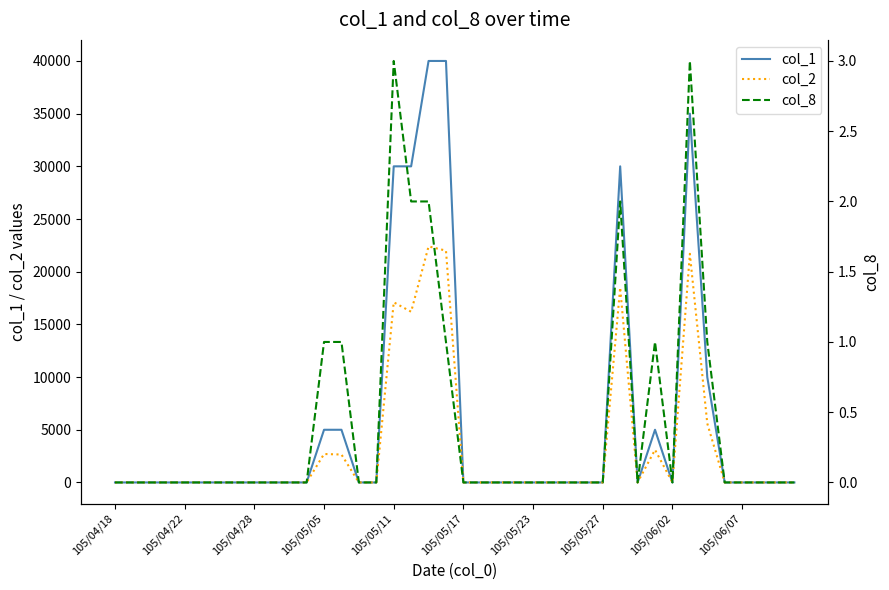

At which category does the chart reach its minimum across all series?

105/04/18